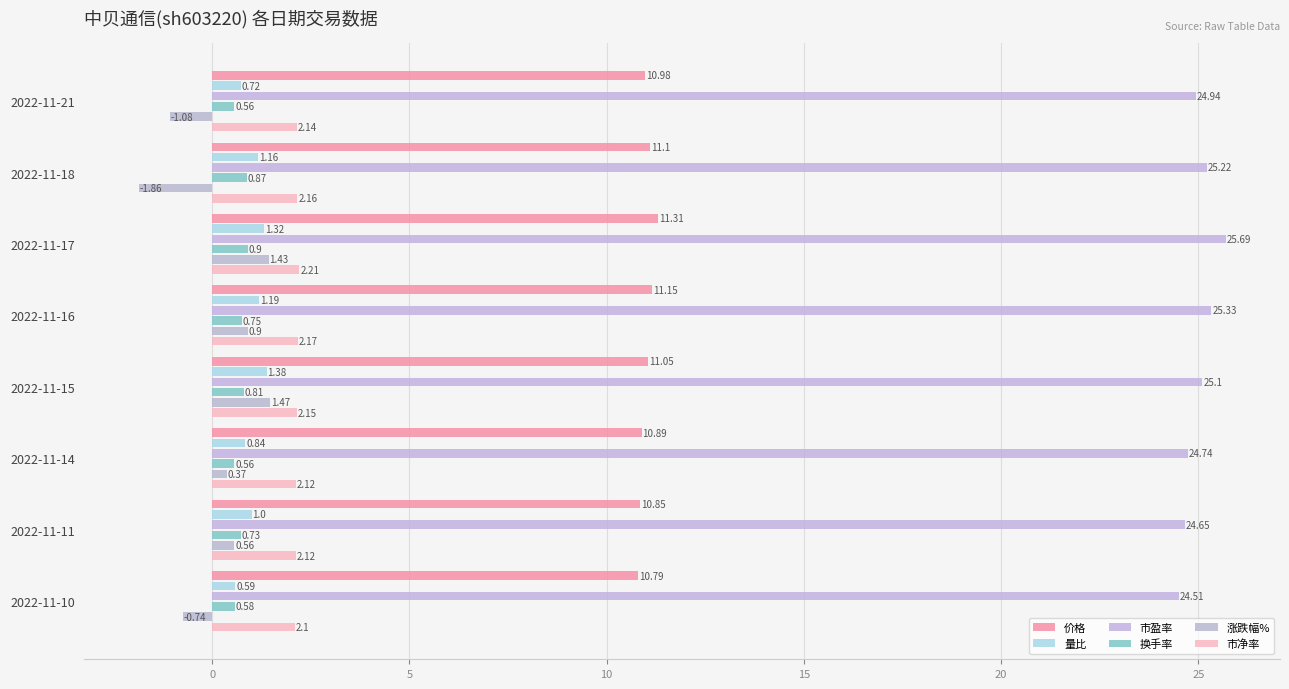

Count the number of data series in this chart.

6